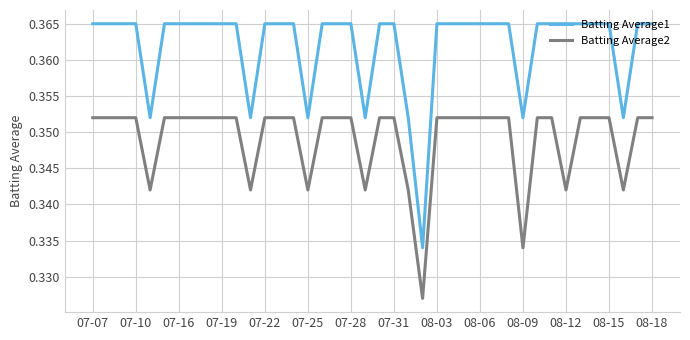

Which series has the largest total across all categories?

Batting Average1